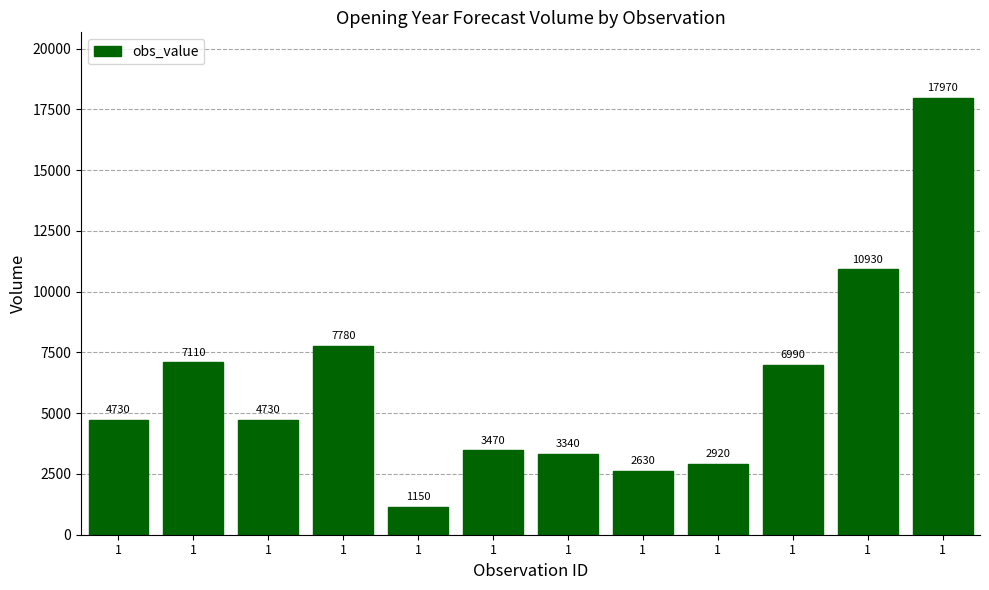

What is the difference between the values at 1 and 1?

4480